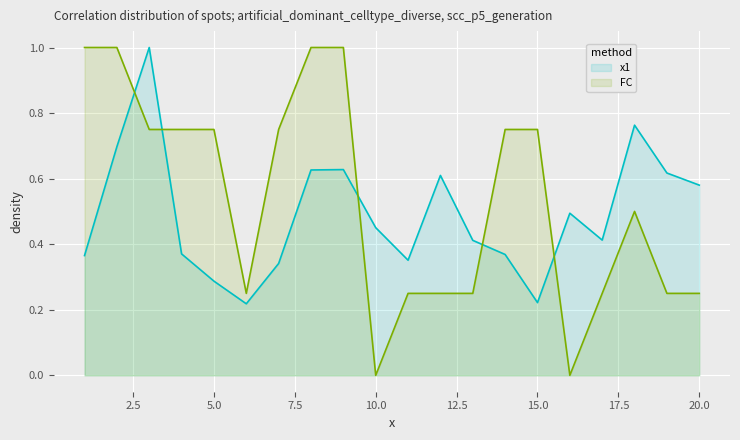

Rank the series by their maximum value, from highest to lowest.

x1, FC